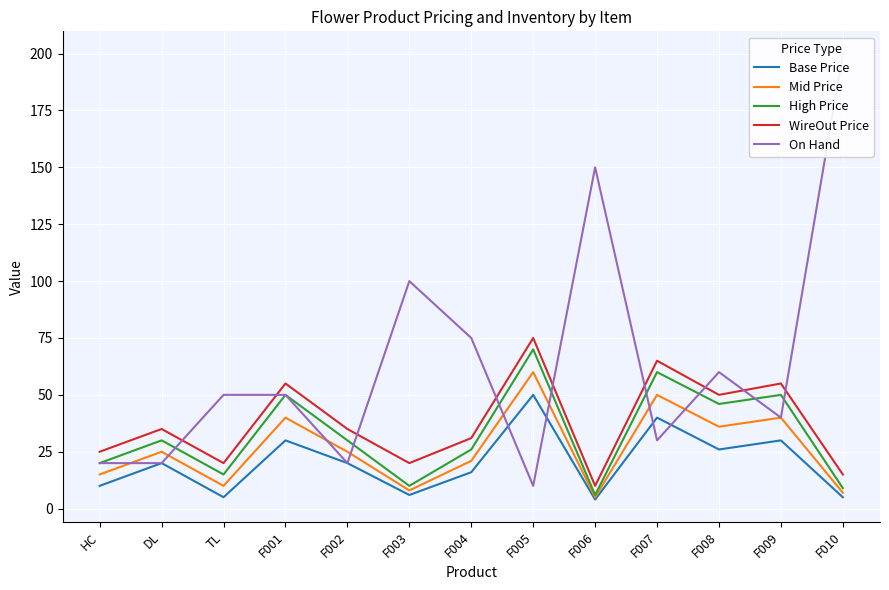

At which label does Base Price reach its peak?

F005